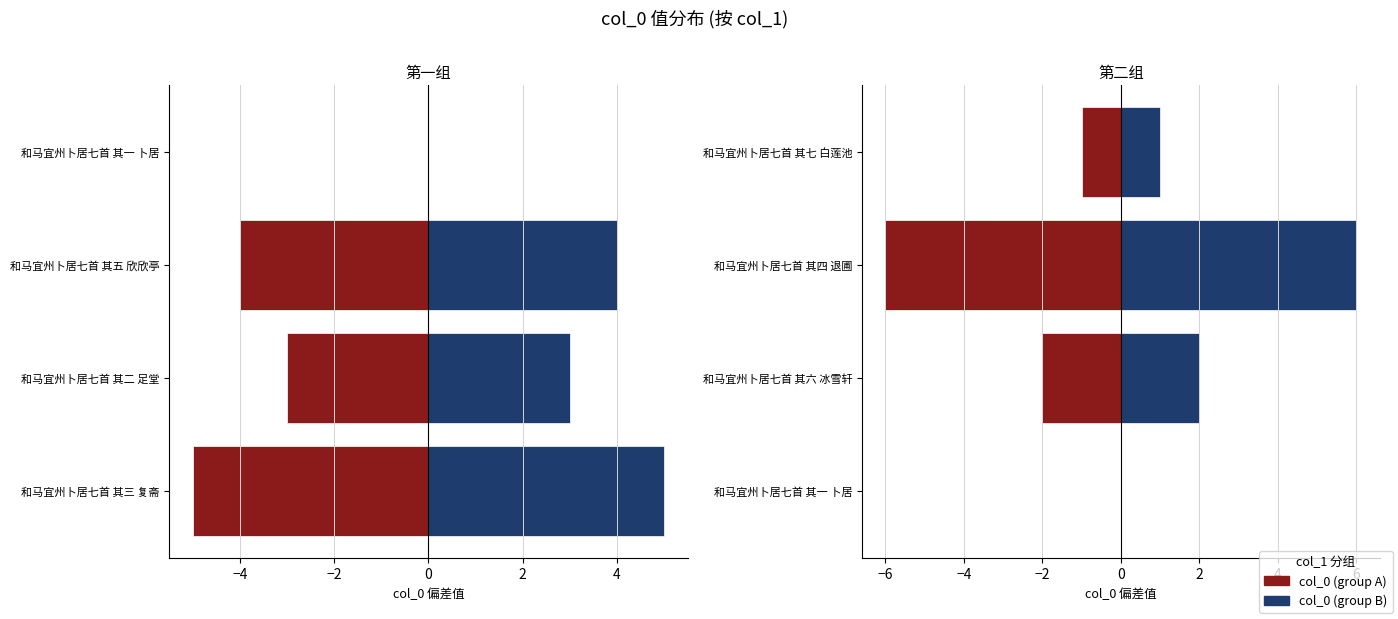

The col_0 (group A) series shows 0 at 和马宜州卜居七首 其一 卜居. True or false?

True